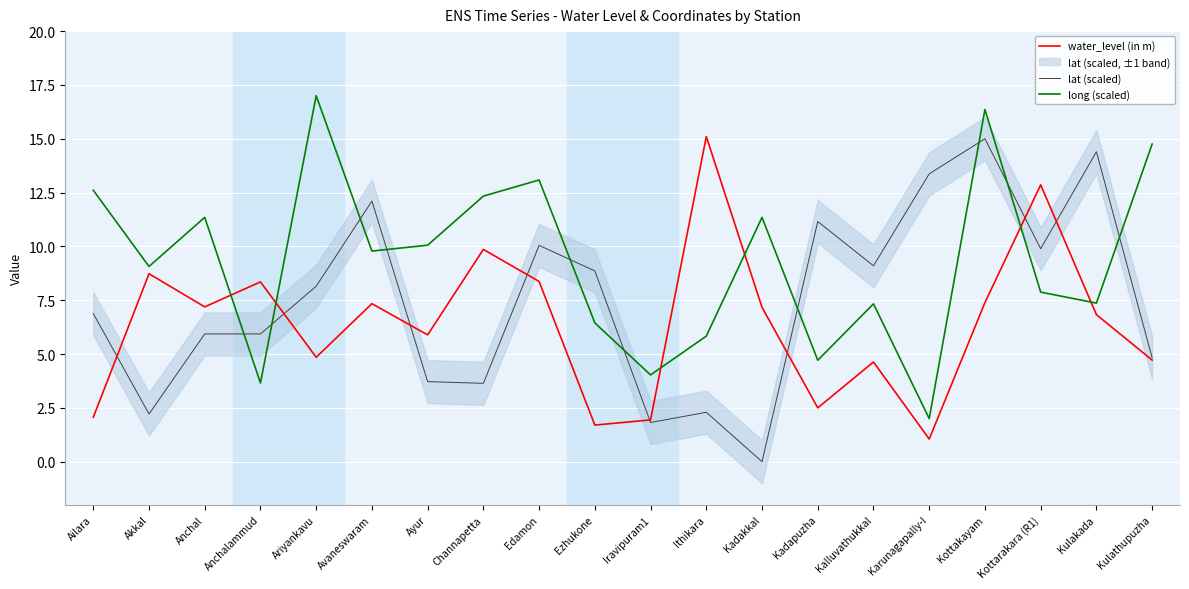

At which label is water_level (in m) closest to 8?

Anchalammud